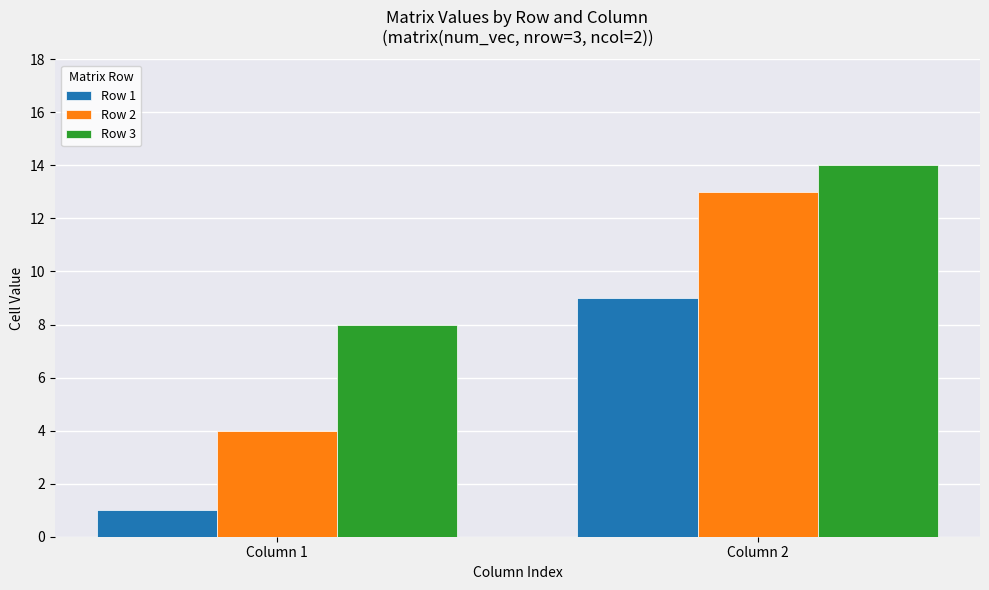

At how many categories does at least one series exceed 6?

2